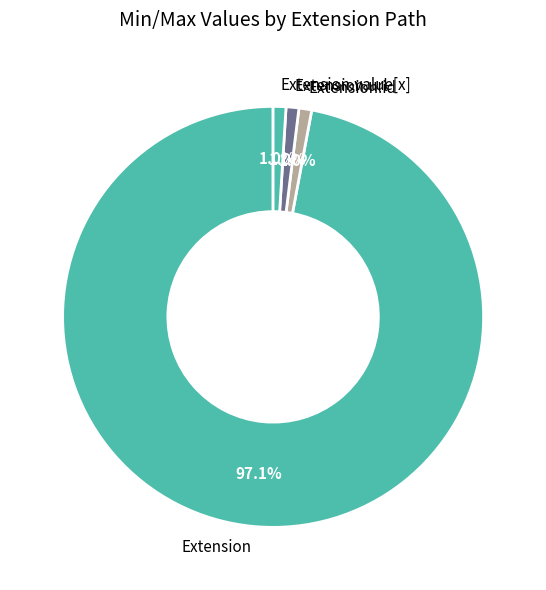

Between Extension.url and Extension, which is larger?

Extension